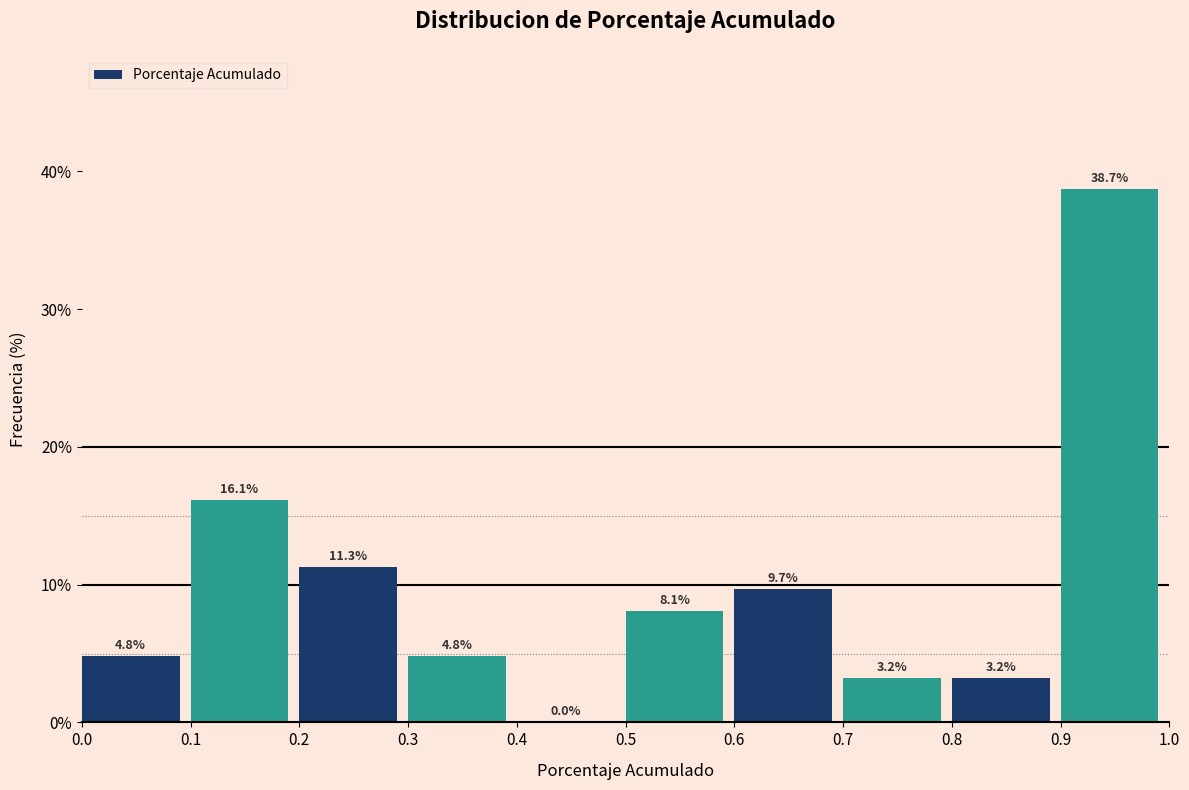

Over which range of the x-axis is the bar tallest?

0.9 to 1.0